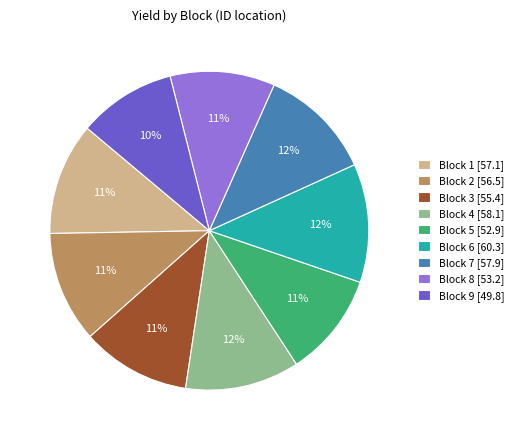

Do Block 2 [56.5] and Block 3 [55.4] together represent more than half of the pie?

No